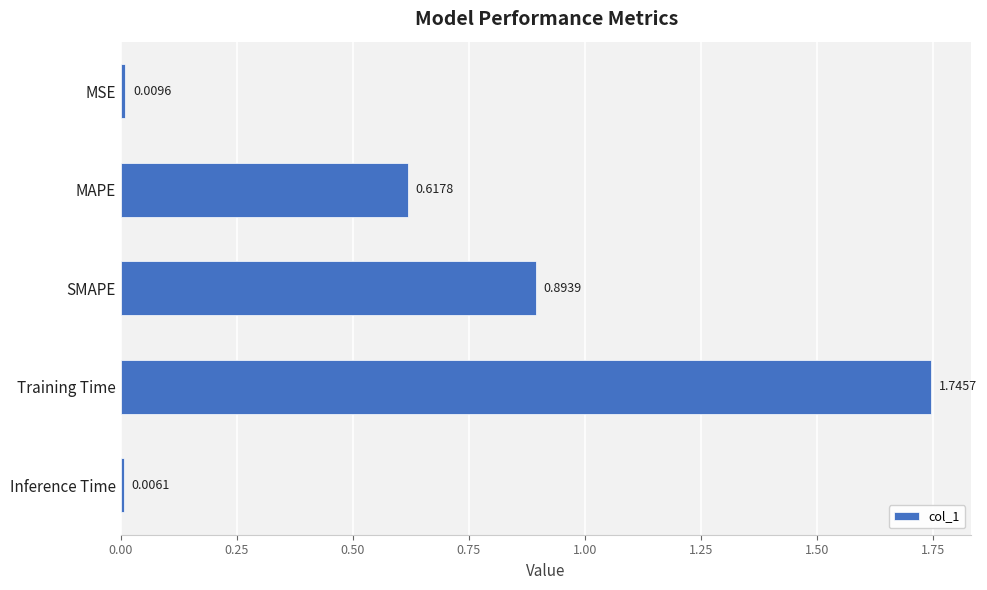

What is the label of the 3rd bar from the top?

SMAPE